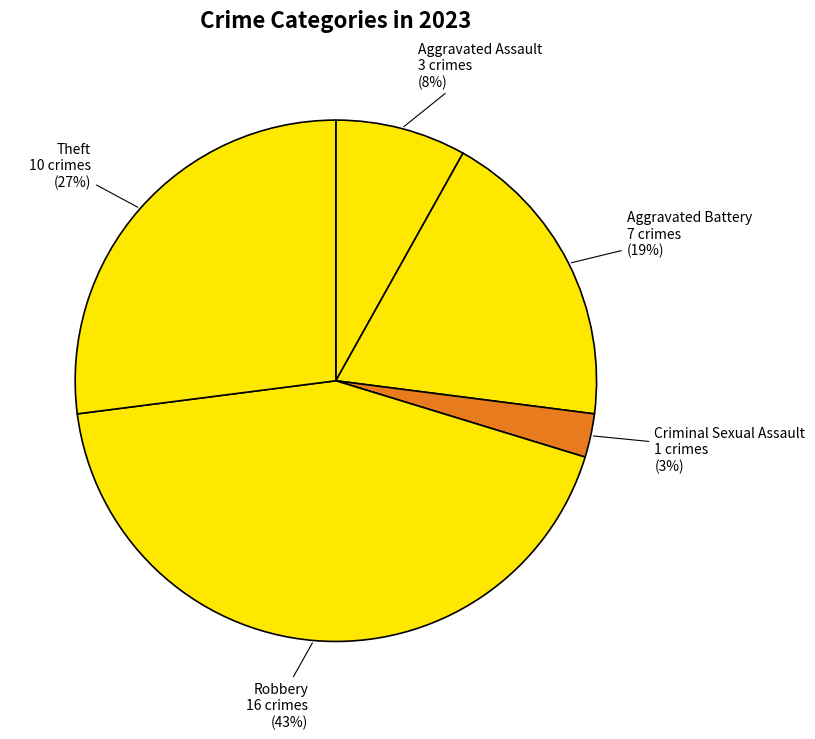

What is the smallest slice in the pie chart?

Criminal Sexual Assault